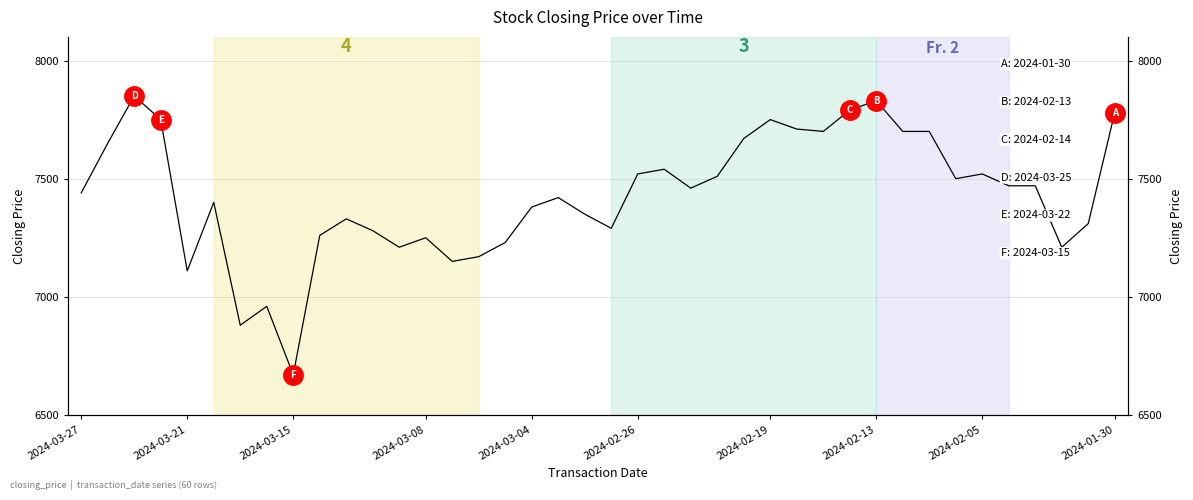

What position from the right is 18?

22